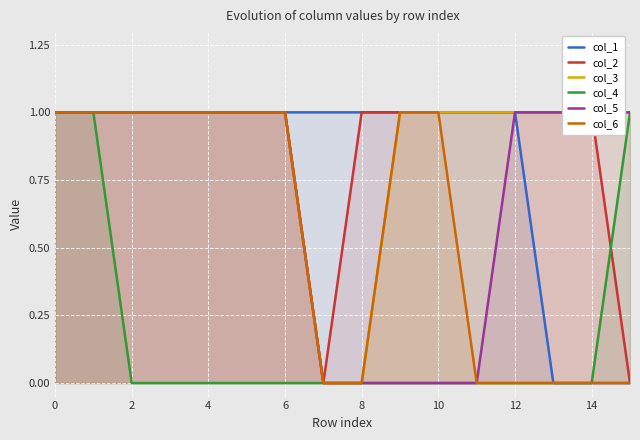

Reading left to right, what are all the values shown in this chart?

col_1: 1	1	1	1	1	1	1	1	1	1	1	1	1	0	0	0
col_2: 1	1	1	1	1	1	1	0	1	1	1	1	1	1	1	0
col_3: 1	1	1	1	1	1	1	0	0	1	1	1	1	1	1	1
col_4: 1	1	0	0	0	0	0	0	0	0	0	0	0	0	0	1
col_5: 1	1	1	1	1	1	1	0	0	0	0	0	1	1	1	1
col_6: 1	1	1	1	1	1	1	0	0	1	1	0	0	0	0	0